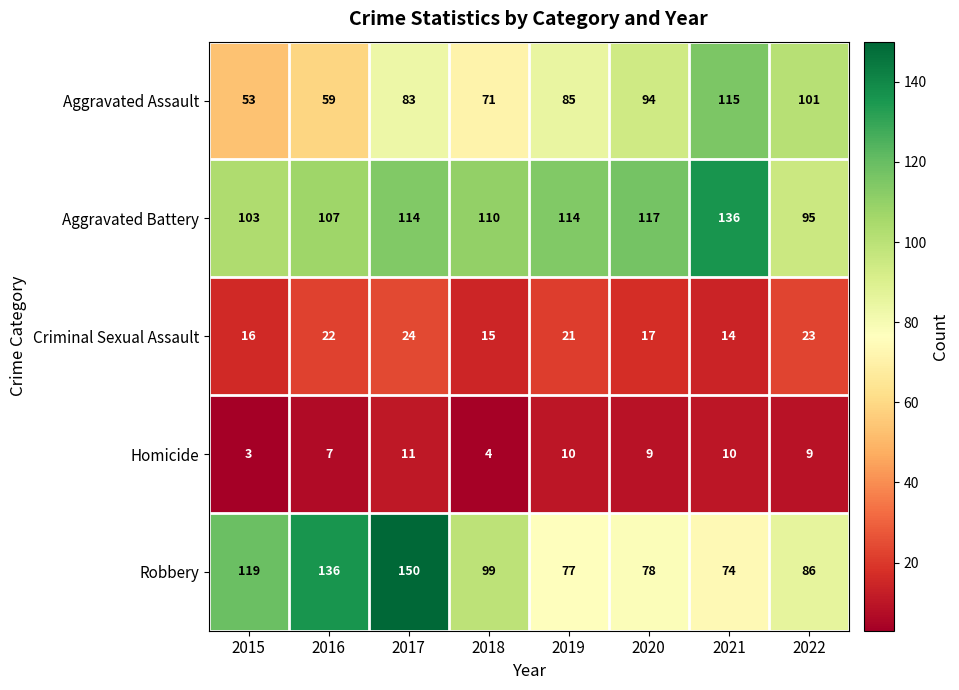

Which category has the lowest value across all series?

2015